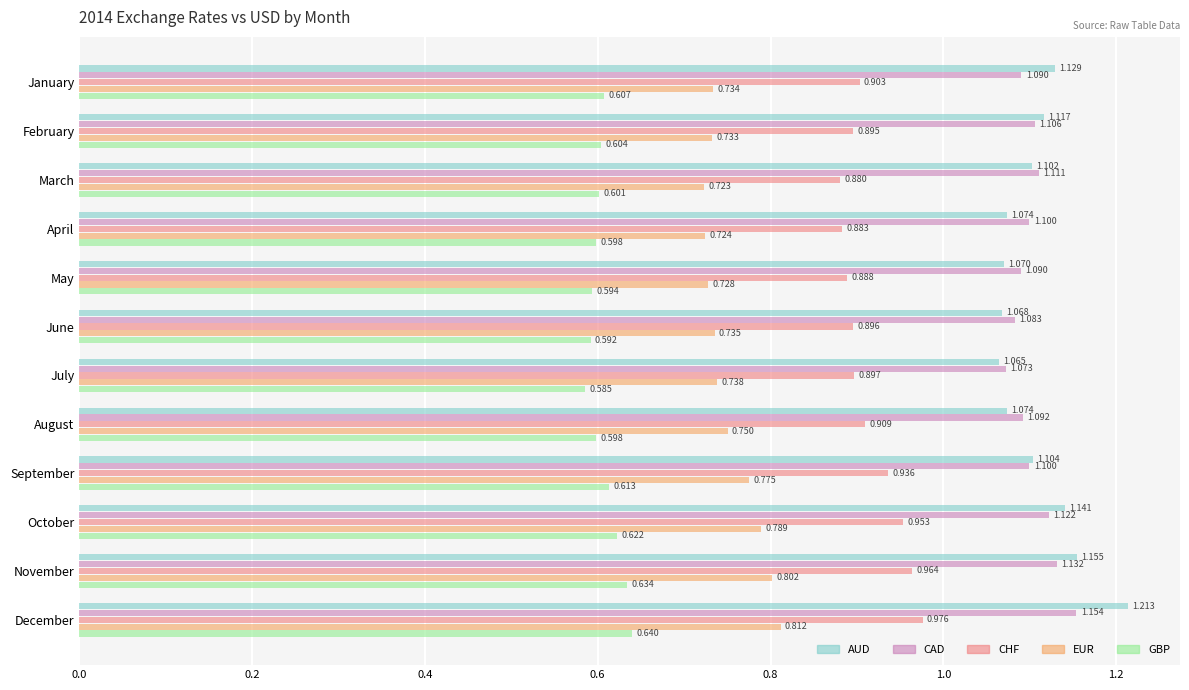

Is the value of CAD at June greater than the value of CHF at May?

Yes